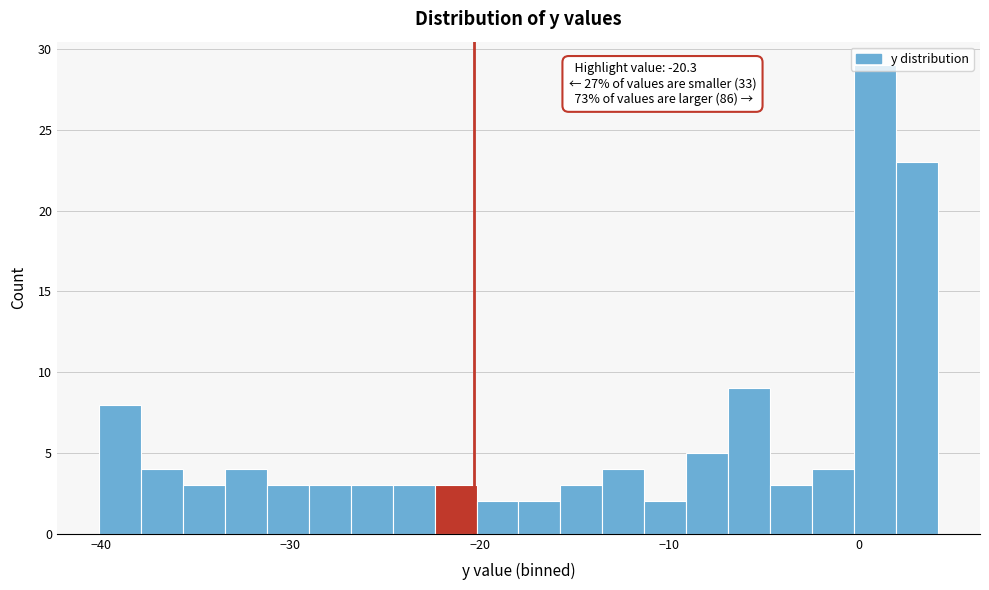

Read against the x-axis, roughly where is the centre of the tallest bar?

1